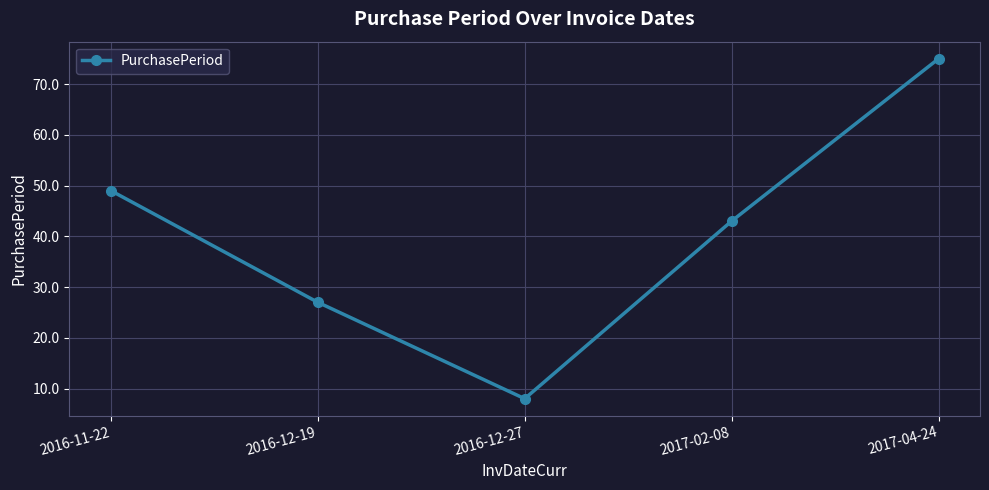

How many interior local valleys (lower than both neighbors) does the data have?

1